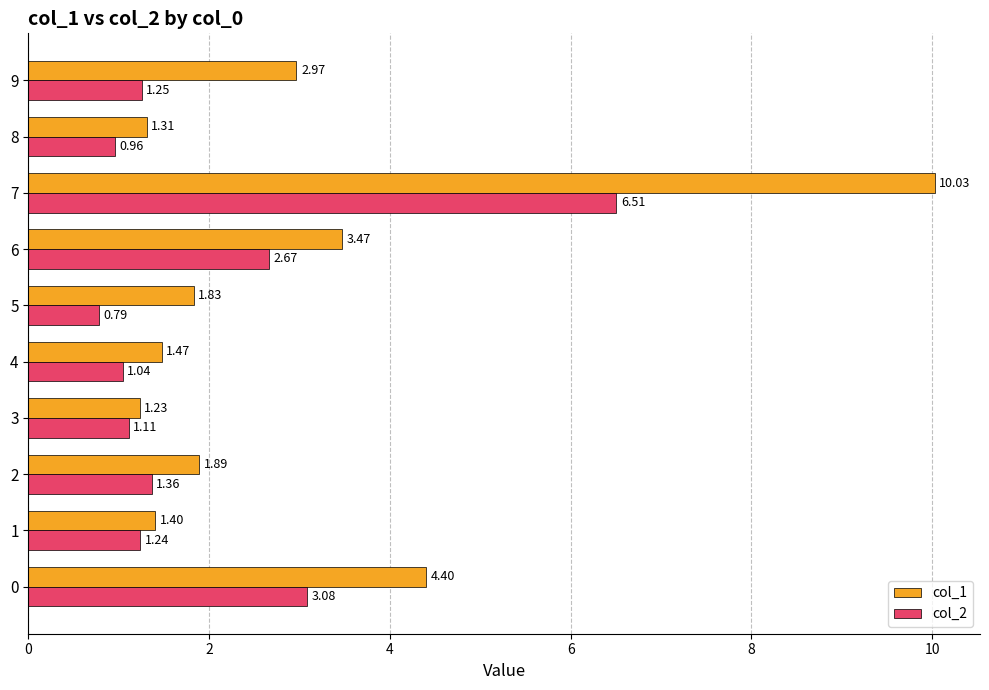

At 2, list the series in order from largest to smallest.

col_1, col_2